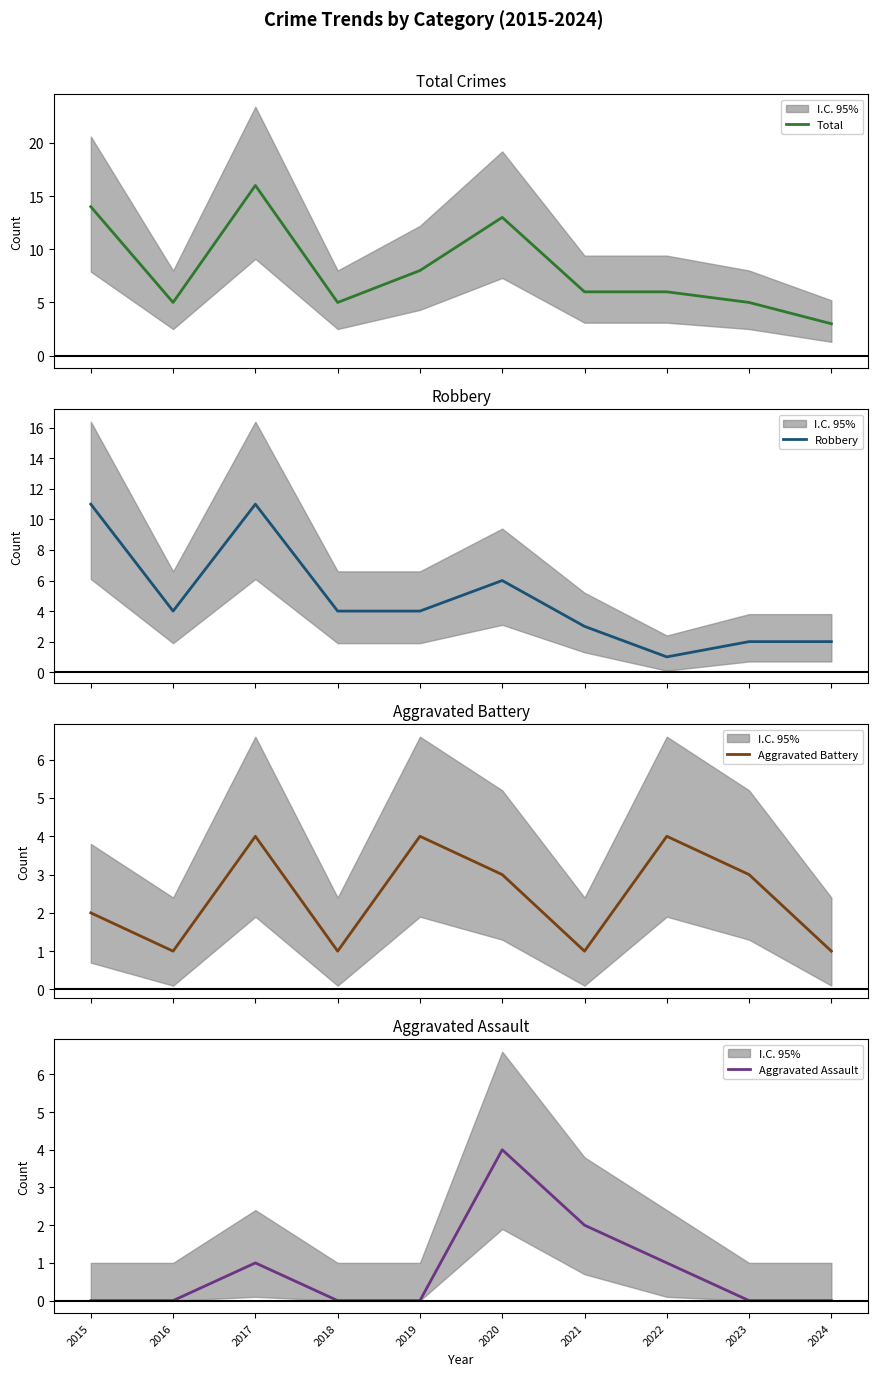

True or false: Aggravated Assault and Total cross at least once.

False